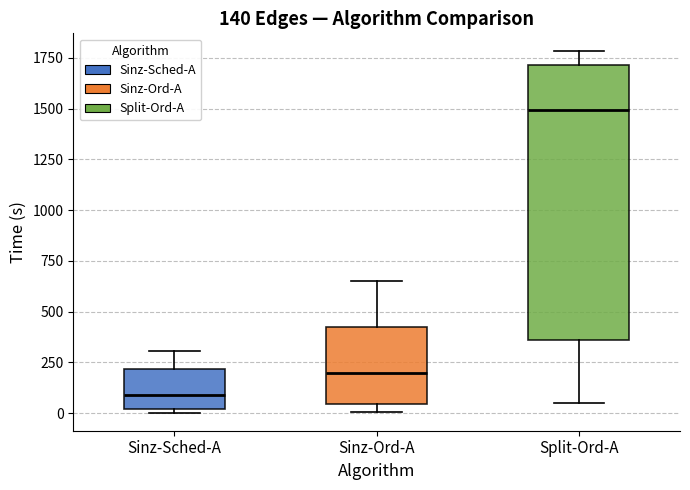

Which box has the highest median line?

Split-Ord-A